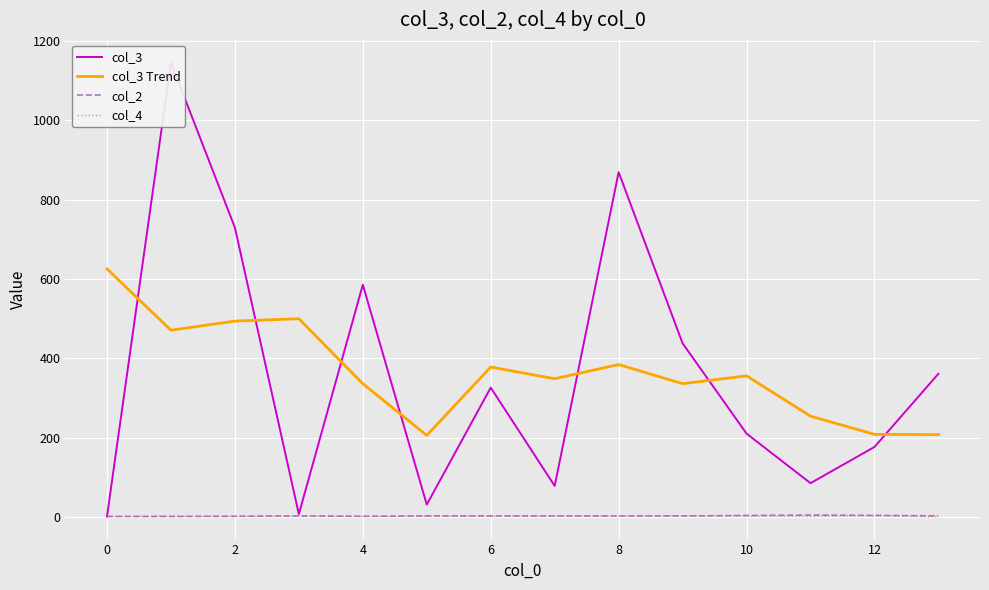

True or false: col_3 Trend and col_4 intersect in this chart.

False